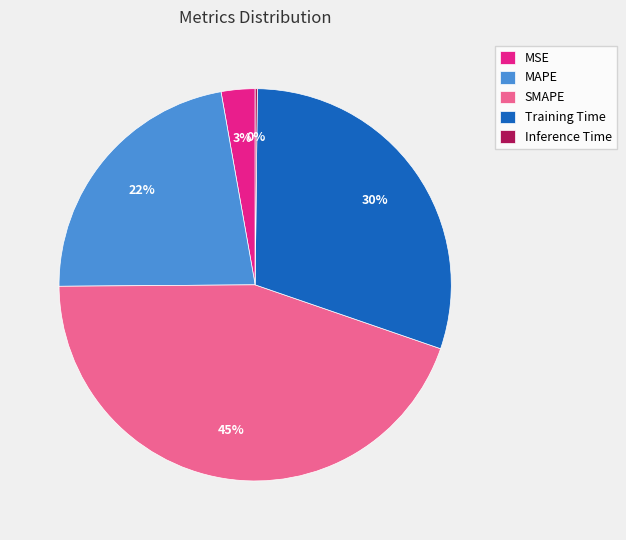

To the nearest percent, what portion does MAPE represent?

22%